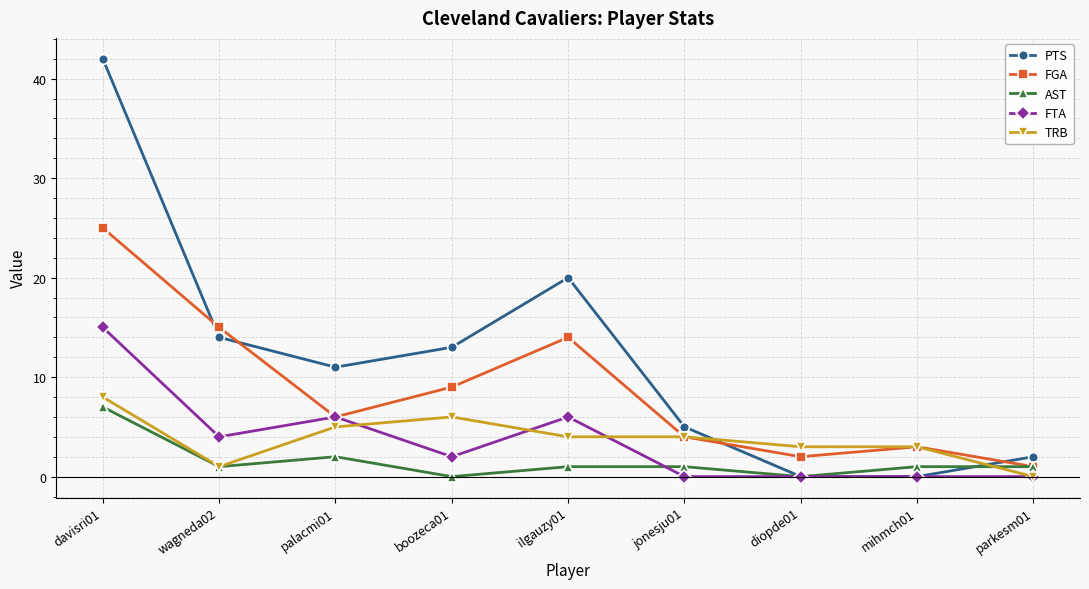

What is the minimum value for FGA?

1